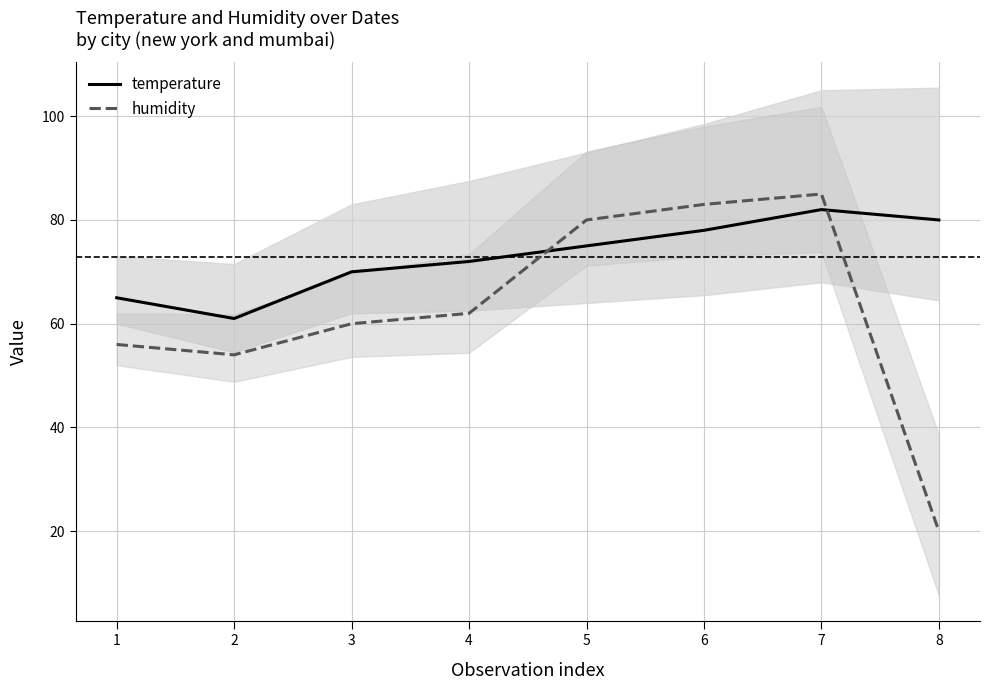

In humidity, how many points are higher than both neighbors (excluding endpoints)?

1